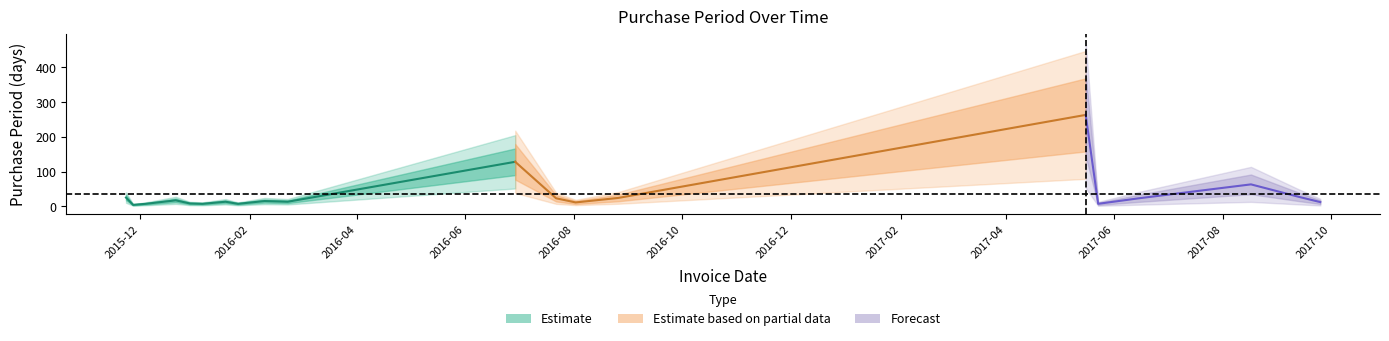

What is the maximum value shown in the chart?

263